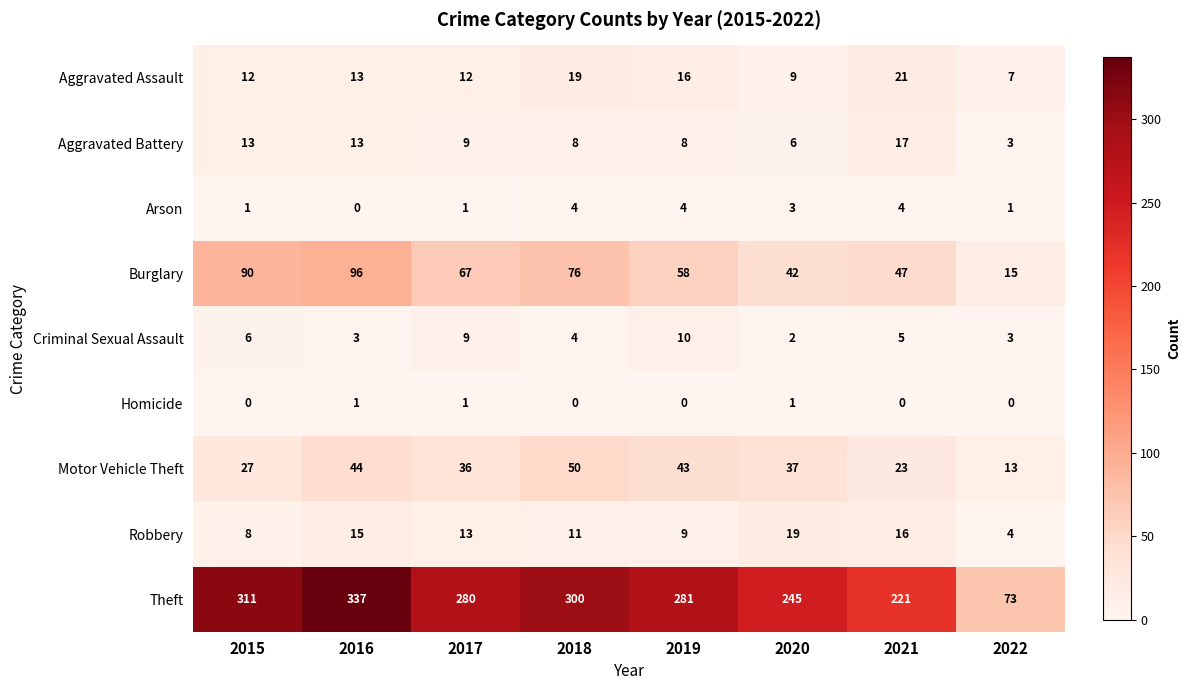

Between 2016 and 2019, which series saw the biggest shift?

Theft